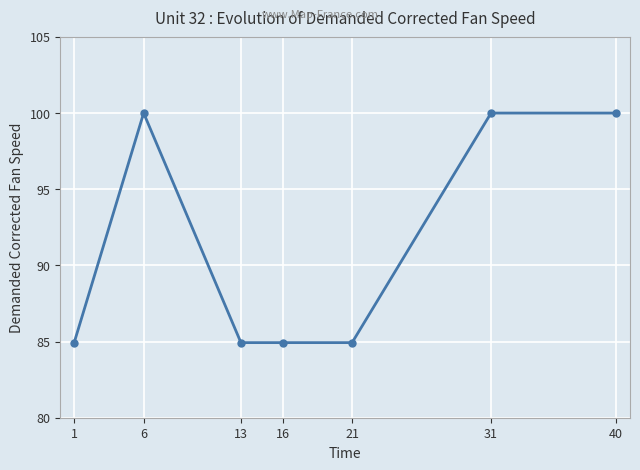

What is the average value?

91.4